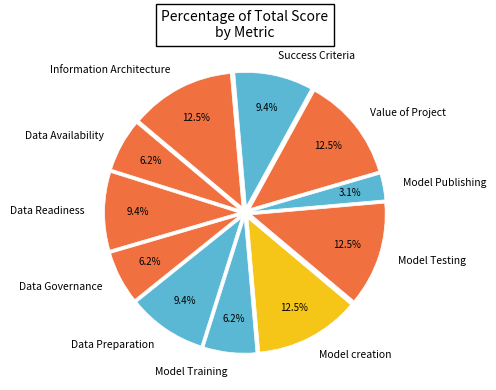

True or false: Model Training accounts for 6% of the total.

True